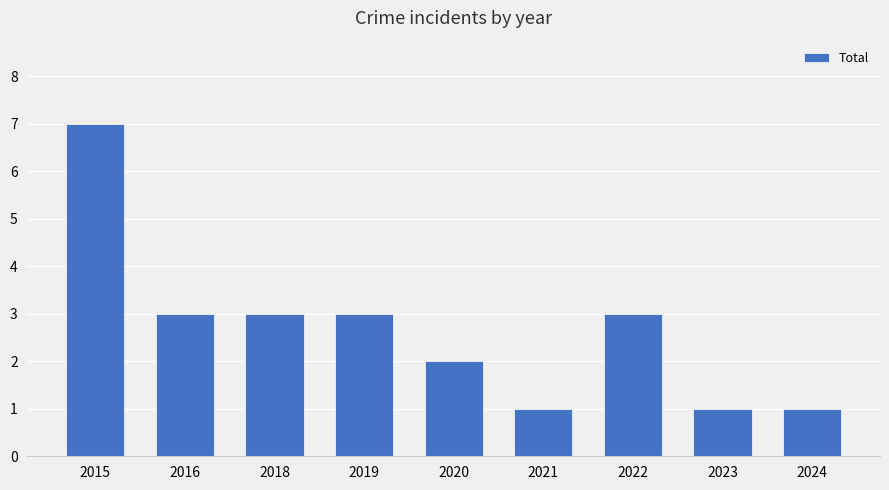

What is the minimum value shown in the chart?

1